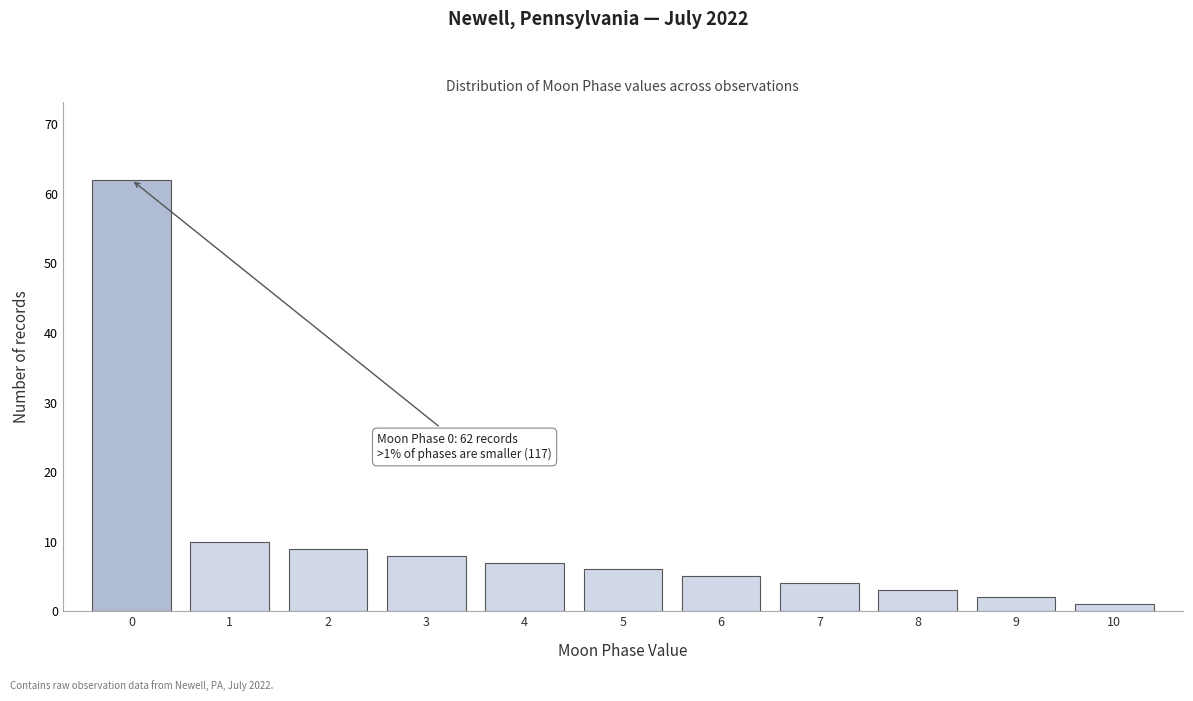

Reading left to right, extract all data points from this chart.

62	10	9	8	7	6	5	4	3	2	1